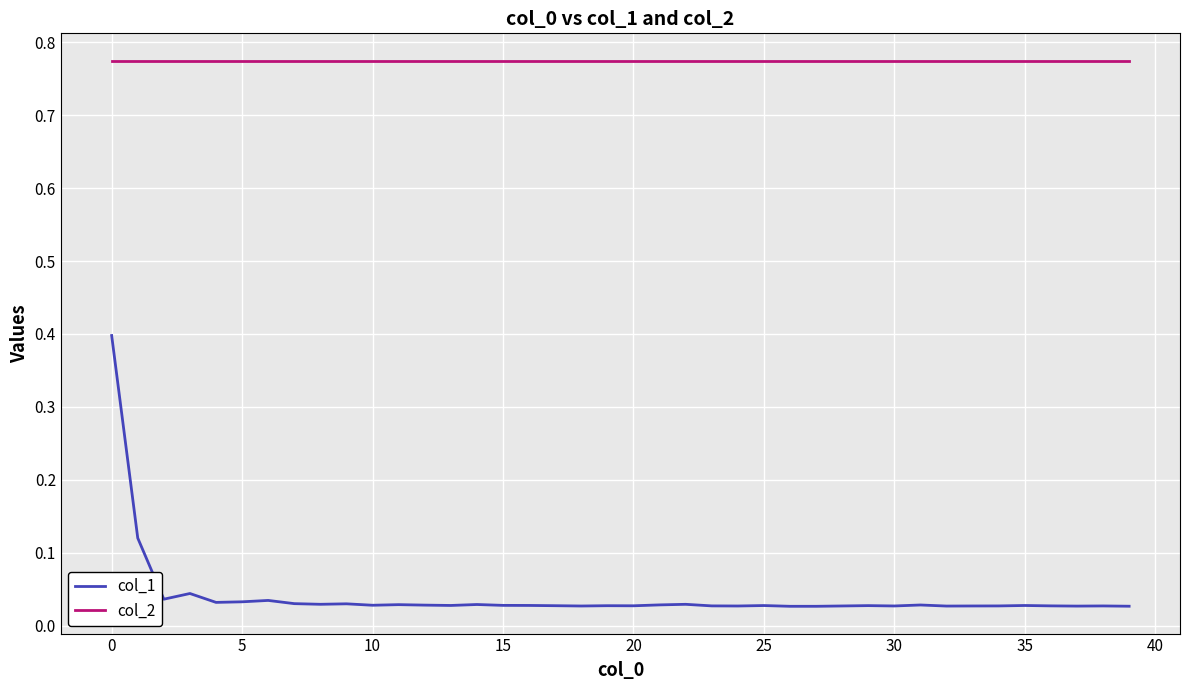

What is the sum of all col_1 values?

1.6